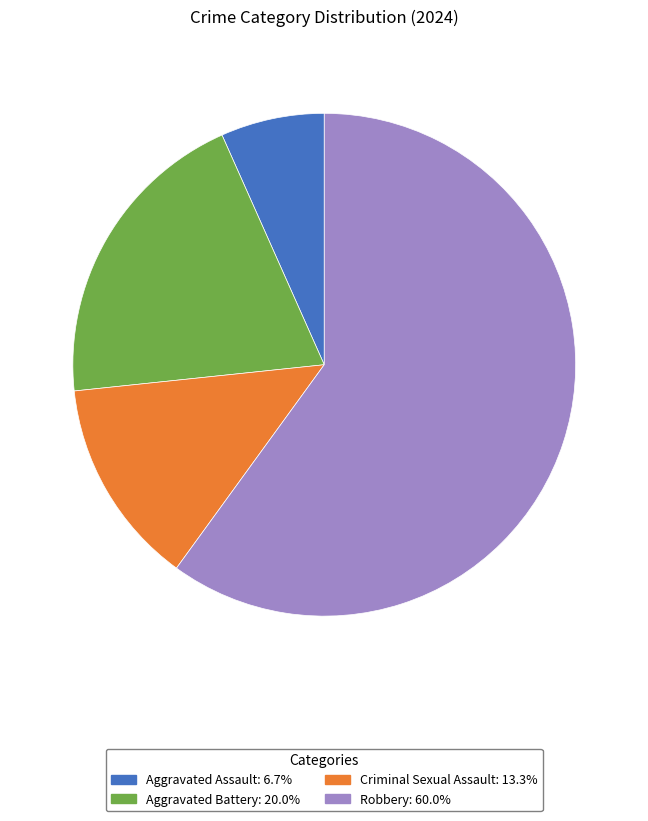

Approximately how many times larger is the value at Aggravated Assault: 6.7% compared to Criminal Sexual Assault: 13.3%?

0.5